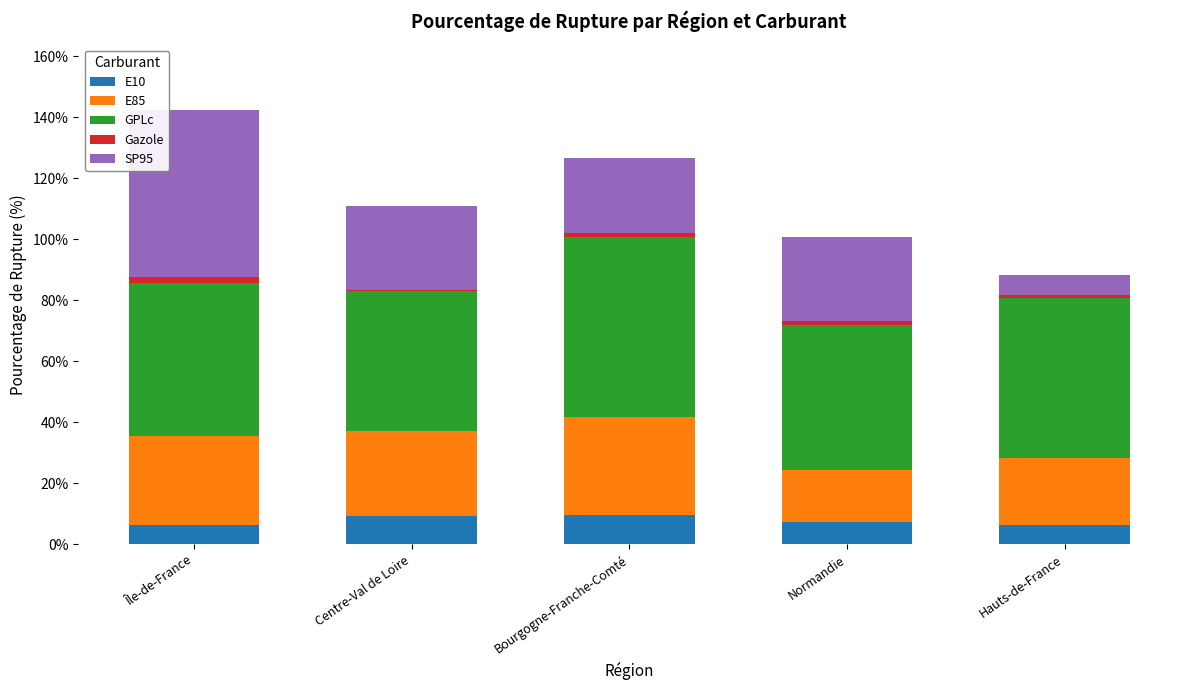

What is the highest value of the E10 series?

9.5